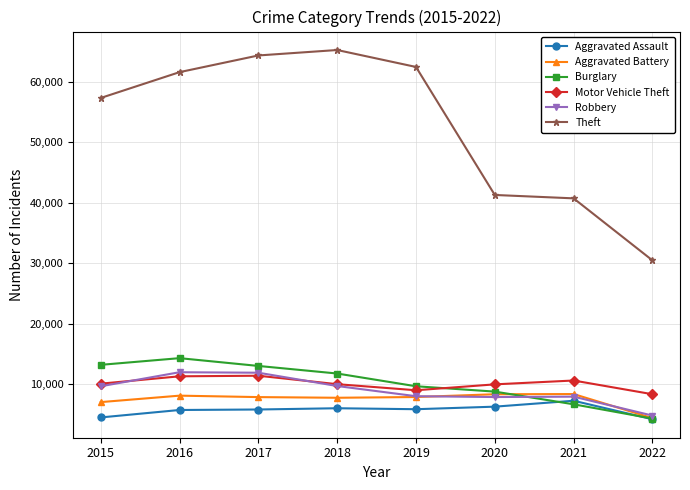

Which series has the largest range (max minus min)?

Theft